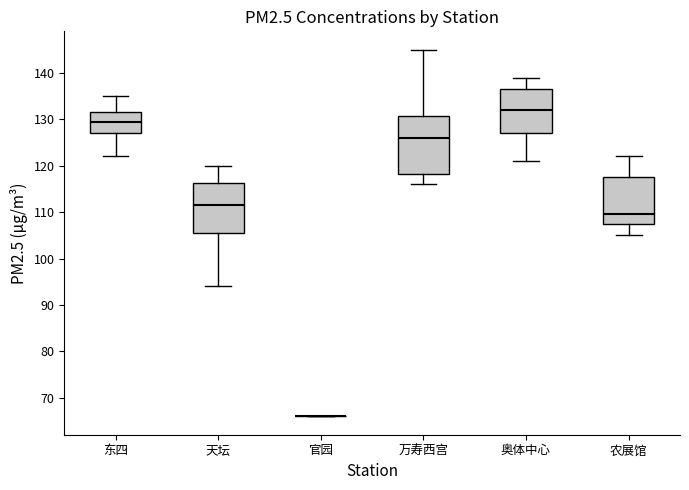

Comparing the boxes themselves (not the whiskers), which one is the tallest?

万寿西宫